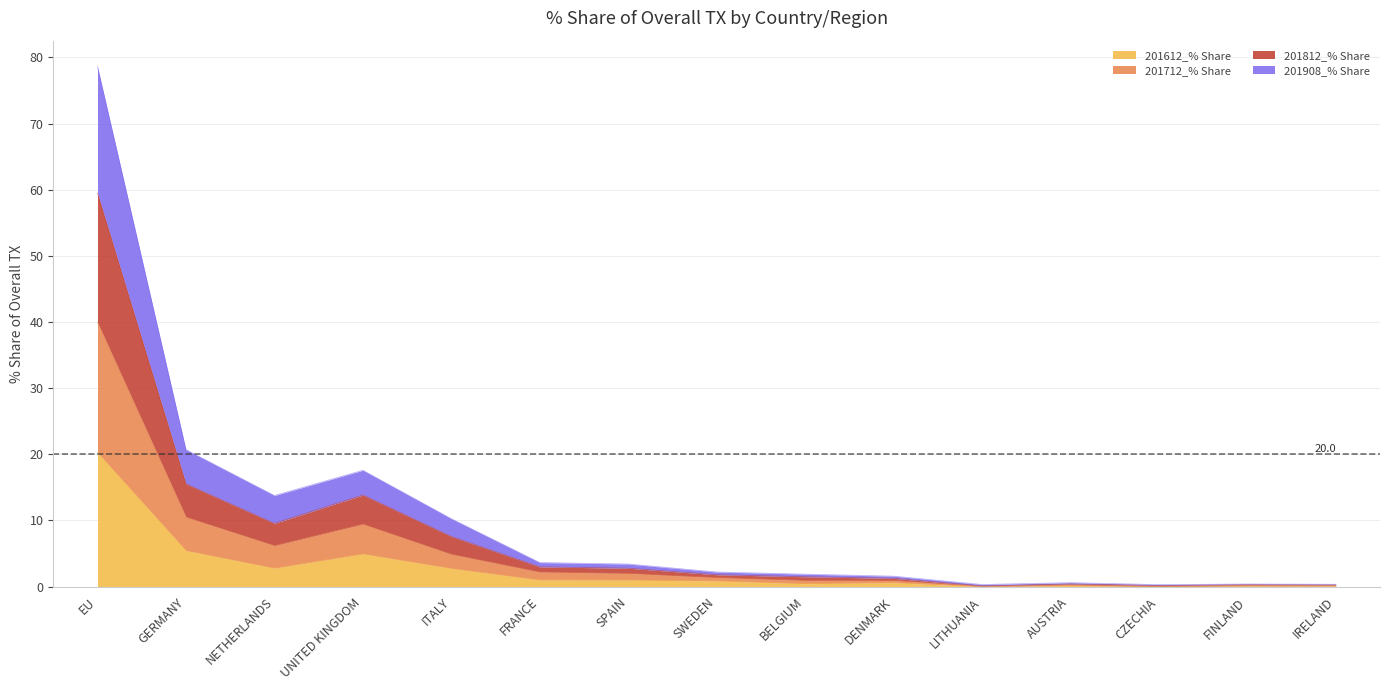

True or false: 201712_% Share and 201812_% Share cross at least once.

False